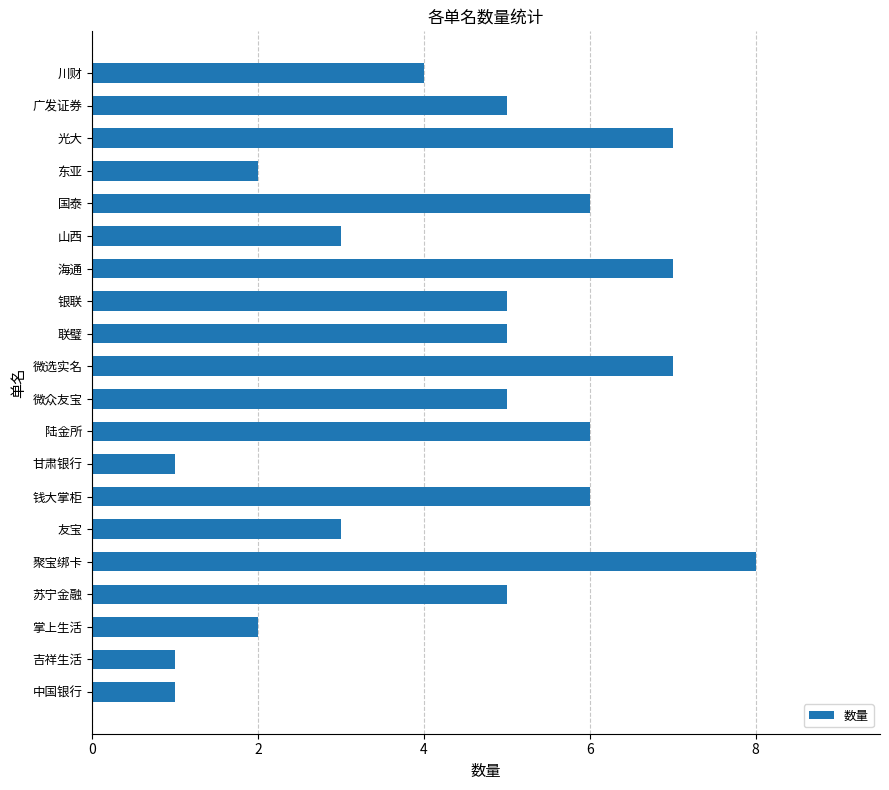

Is it true that the value at 掌上生活 is 1?

False